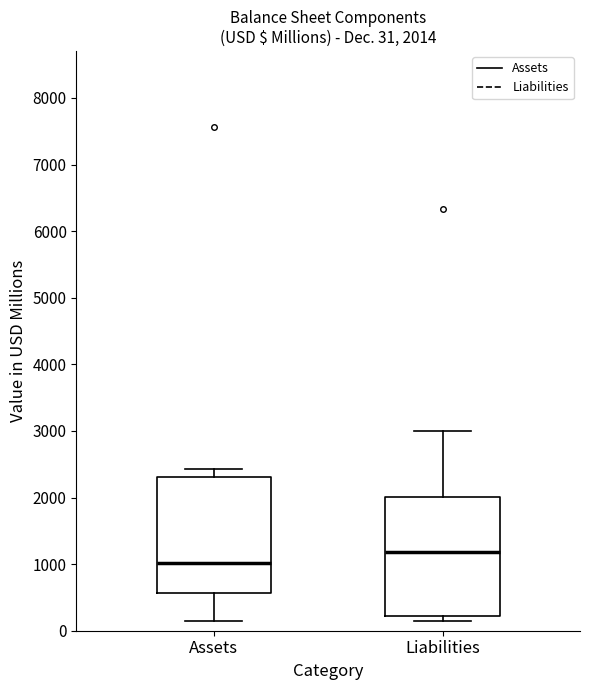

Which box has the lowest median line?

Assets